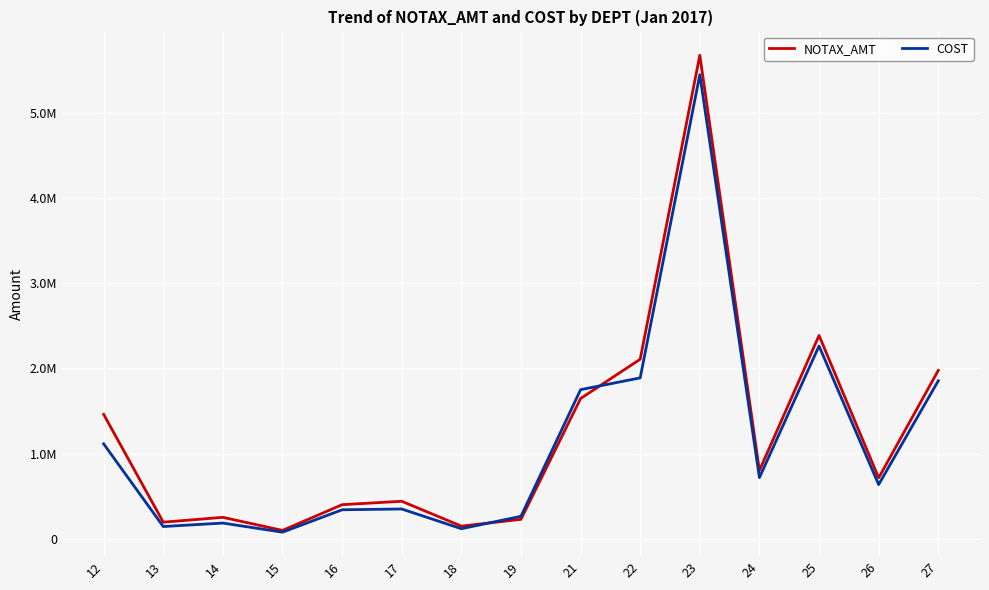

What is the sum of the NOTAX_AMT values at 16 and 15?

501987.8